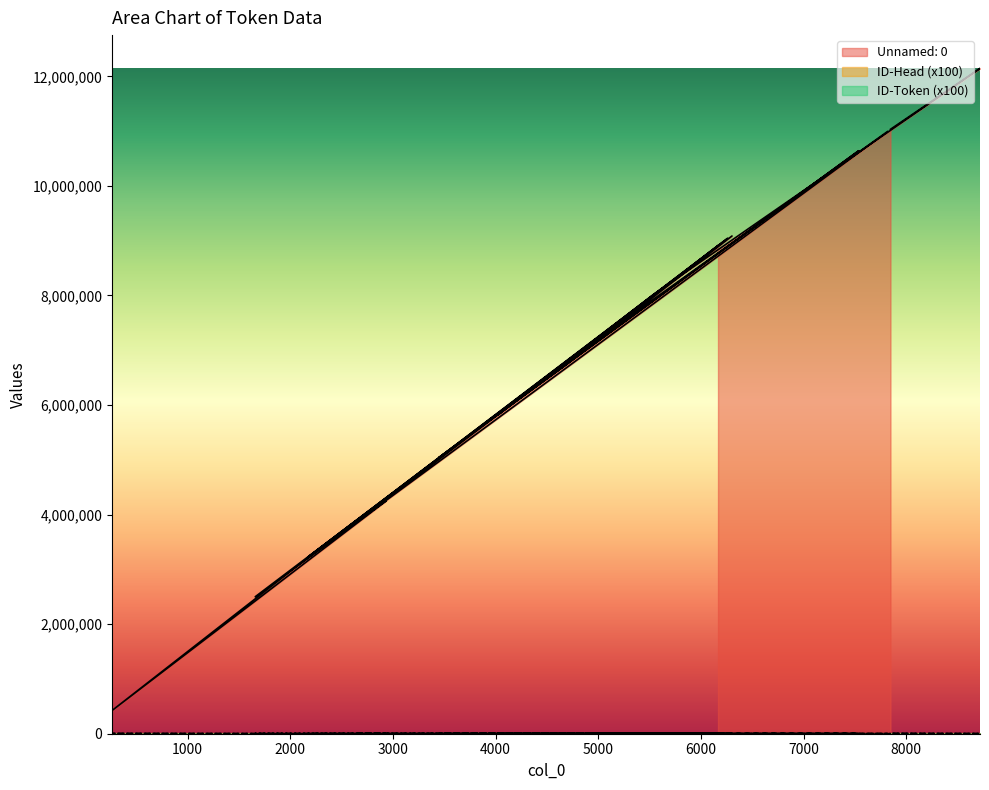

Reading left to right, extract all data points from this chart.

Unnamed: 0: 8911694	7142695	10995315	2500671	9085235	6732756	5040740	10641189	5941198	2982995	423135	4250219	3858126	9043479	3227735	7249458	5812237	8019399	12144744	11032954
ID-Head: 2100	4300	700	1800	2000	1800	1900	3000	700	200	3300	300	1200	300	300	2000	1600	1000	1700	6200
ID-Token: 2000	4200	600	1700	1900	1700	1800	900	800	500	2300	600	1100	800	200	1000	1500	1300	1600	6100